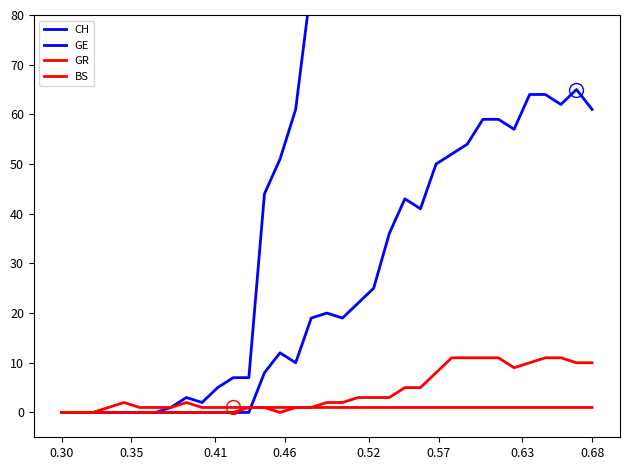

How many interior local valleys does the GE series have?

5